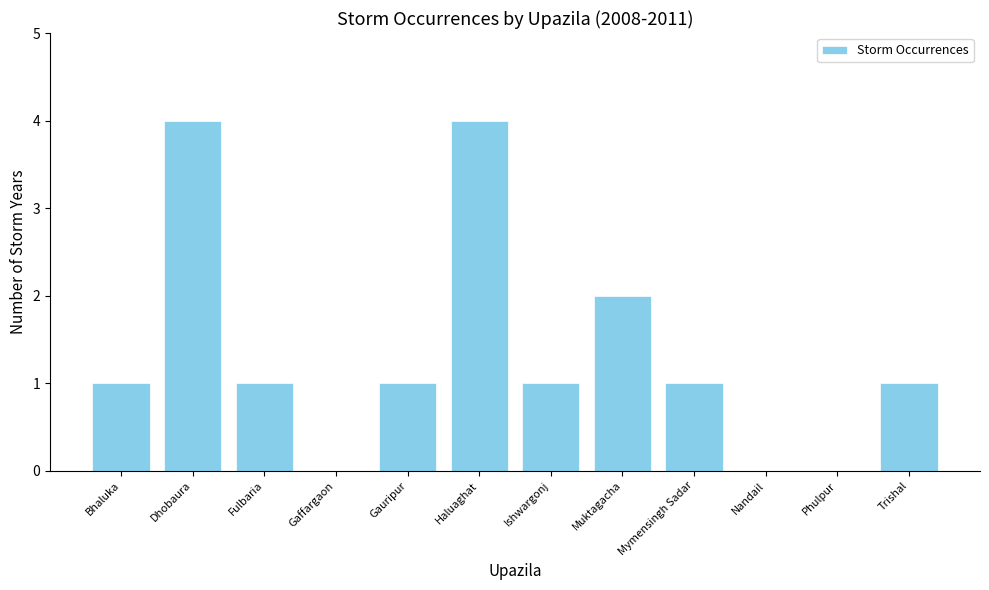

Reading left to right, what are all the values shown in this chart?

Bhaluka=1	Dhobaura=4	Fulbaria=1	Gaffargaon=0	Gauripur=1	Haluaghat=4	Ishwargonj=1	Muktagacha=2	Mymensingh Sadar=1	Nandail=0	Phulpur=0	Trishal=1